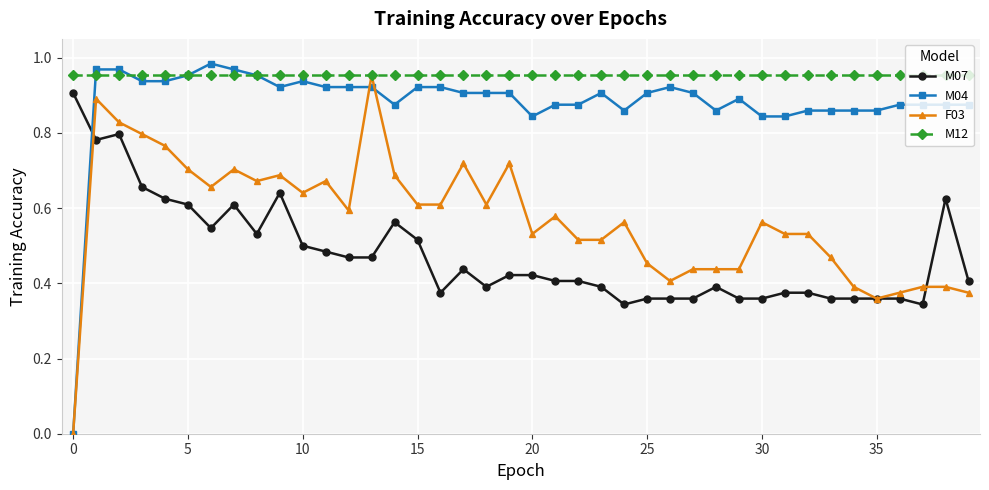

List the series in order of their overall mean, lowest first.

M07, F03, M04, M12